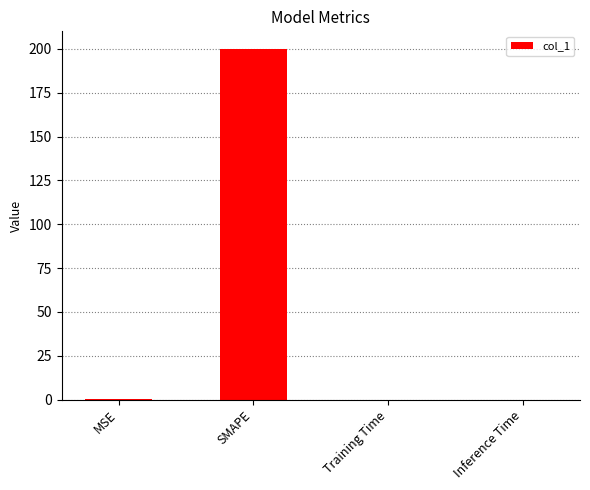

Is it true that the value at SMAPE is 200.0?

True